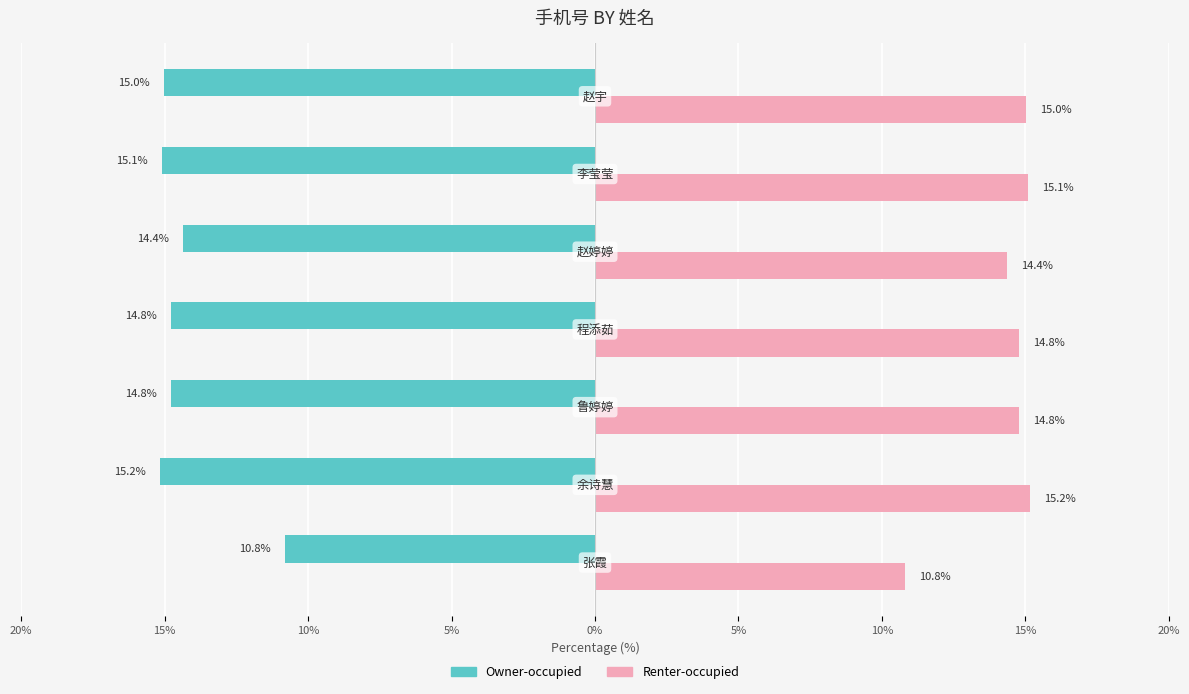

What are all the series names shown in the legend?

Owner-occupied, Renter-occupied